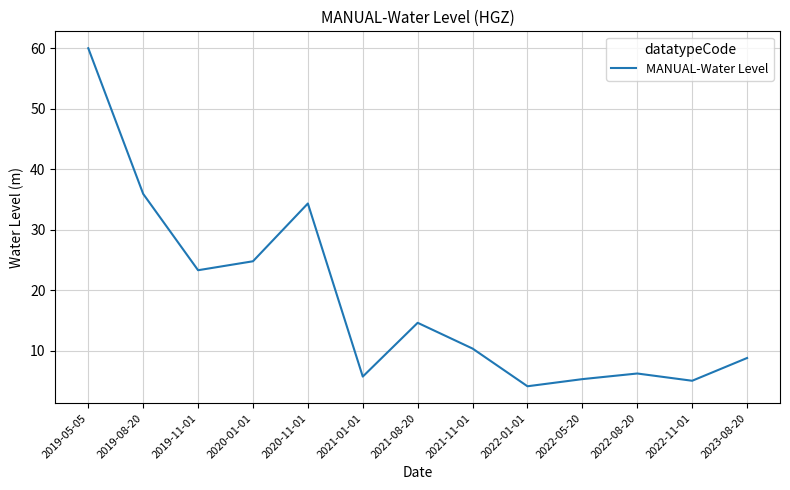

Where is the first local minimum?

2019-11-01